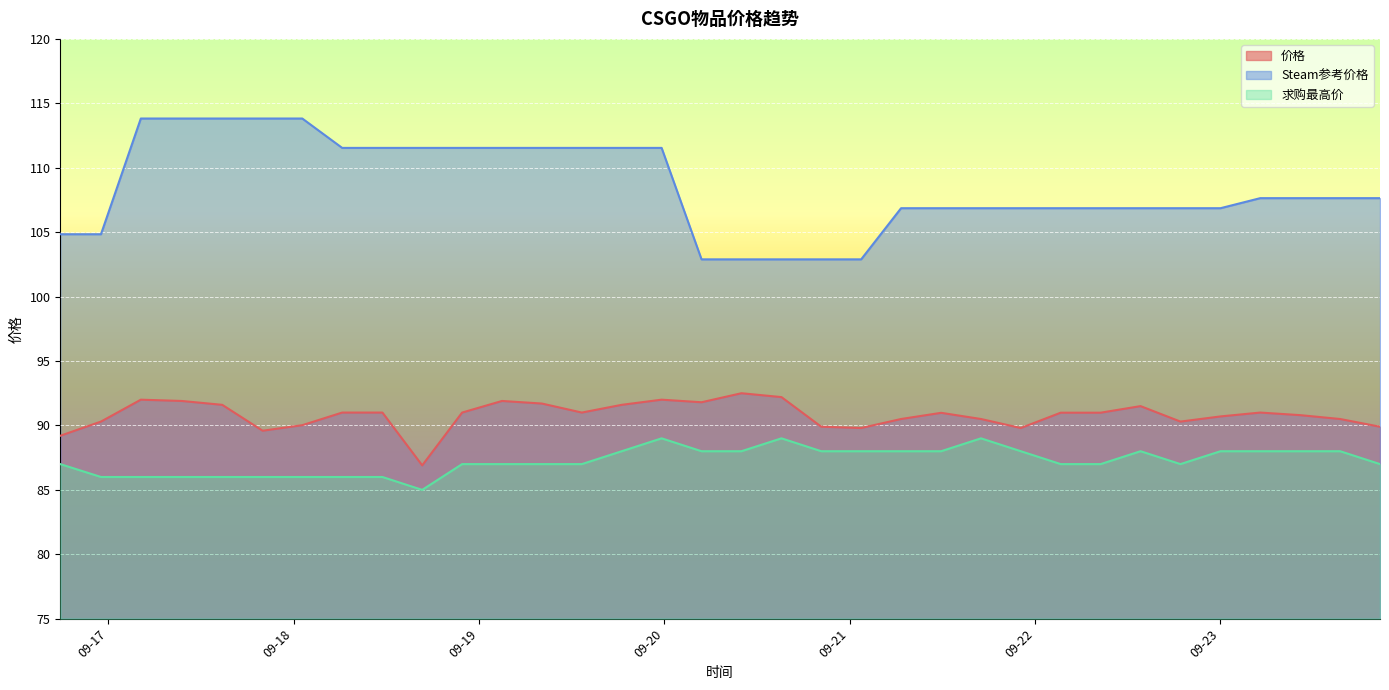

Which category has the lowest value across all series?

2023-09-18 16:39:00